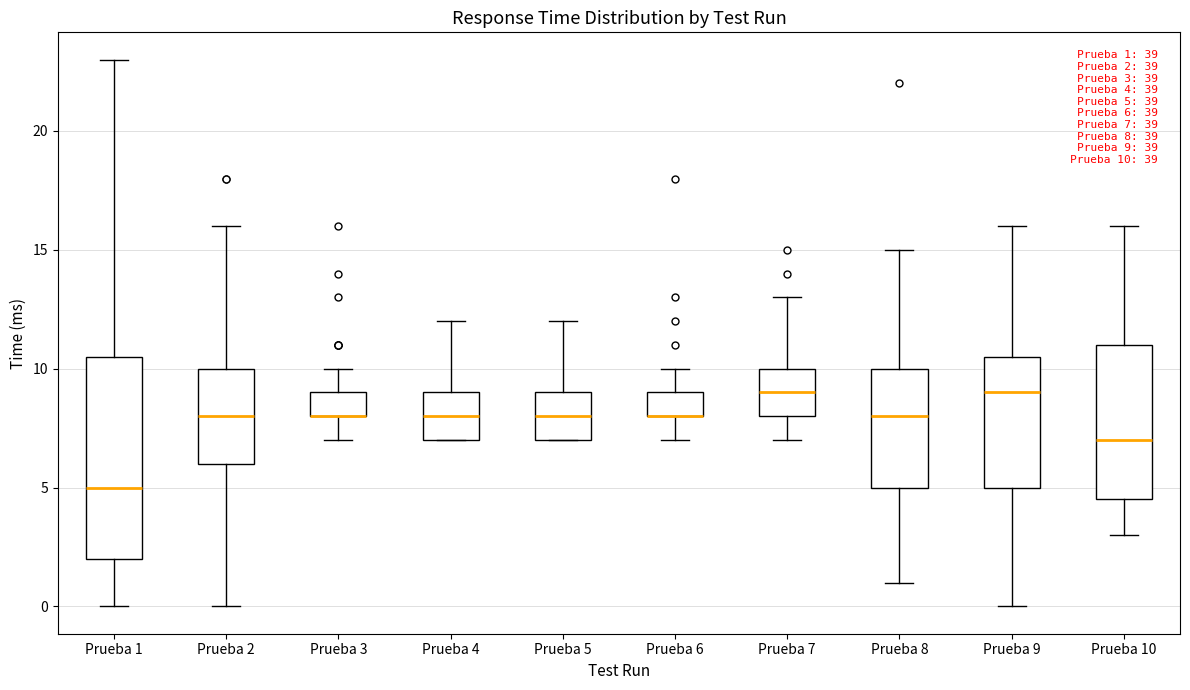

Which box is the tallest, from its lower edge to its upper edge?

Prueba 1